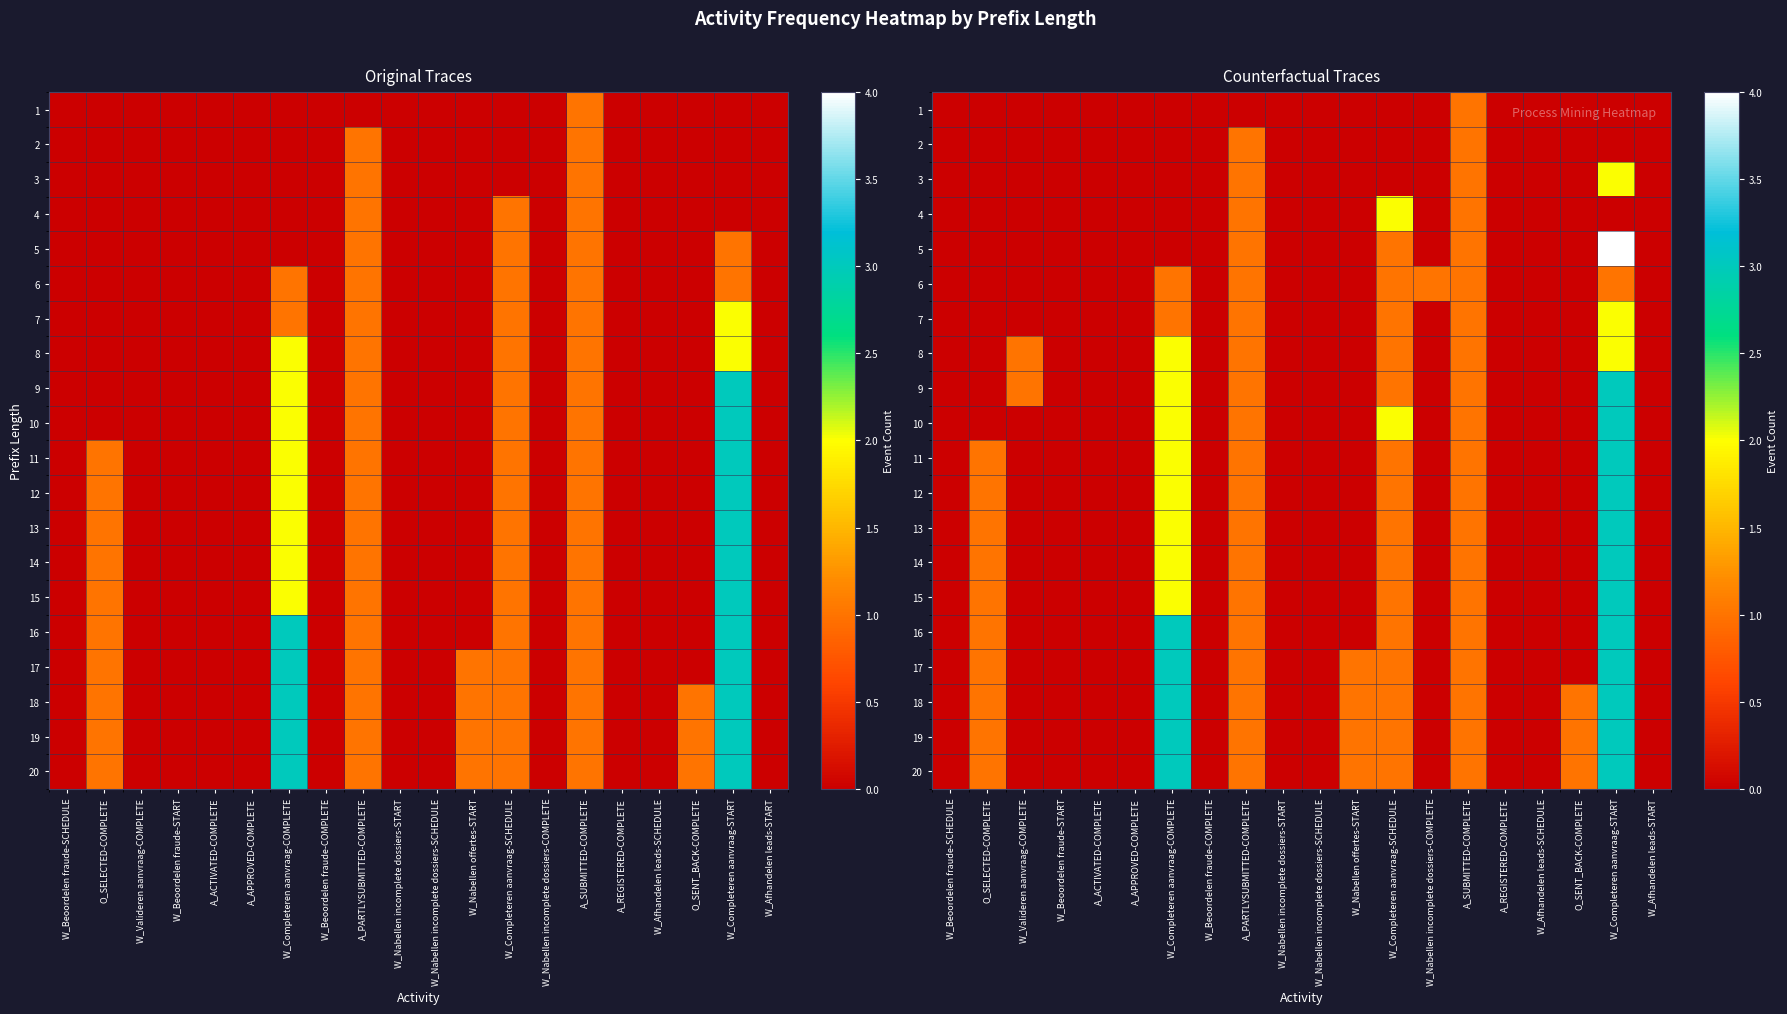

Which category has the highest value across all series?

W_Completeren aanvraag-START